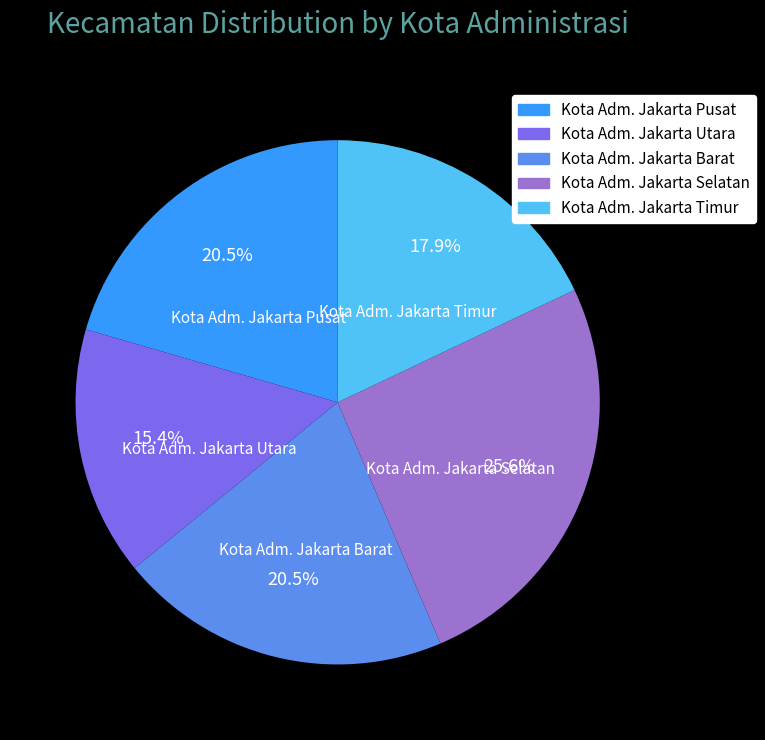

Which has a higher value, Kota Adm. Jakarta Selatan or Kota Adm. Jakarta Timur?

Kota Adm. Jakarta Selatan